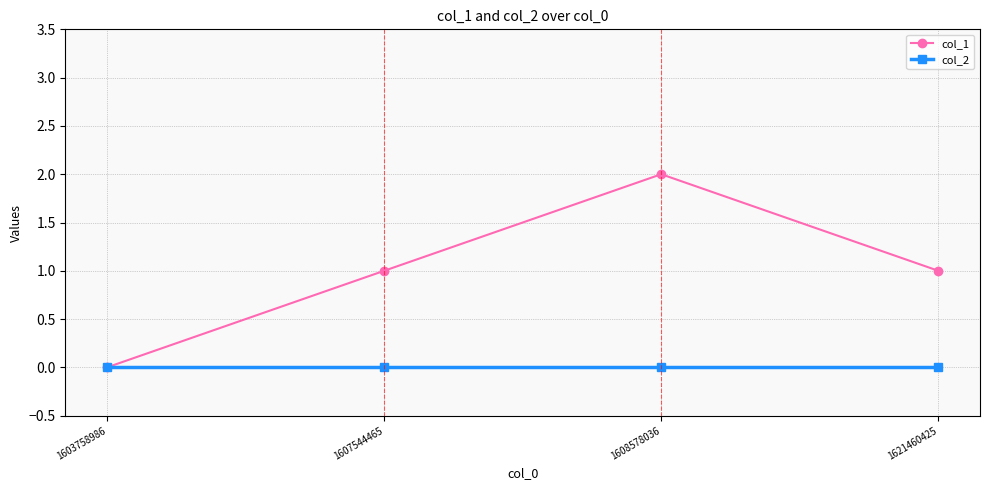

Which series has the largest total across all categories?

col_1